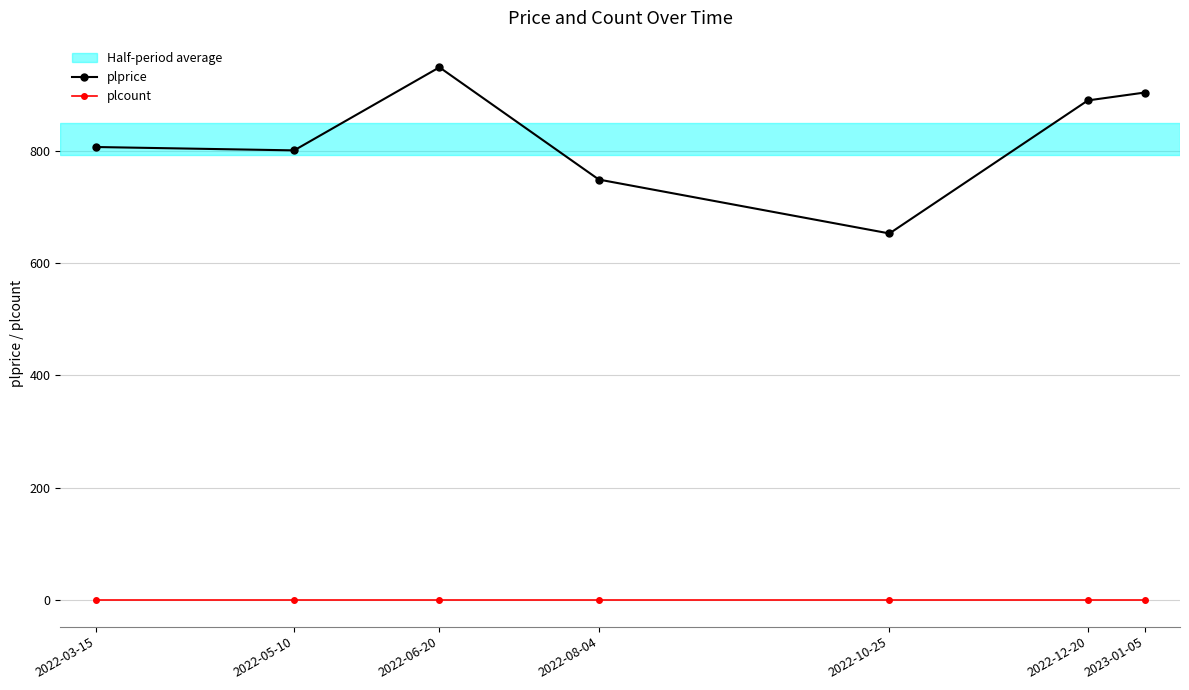

What is the label of the 3rd point from the left?

2022-06-20